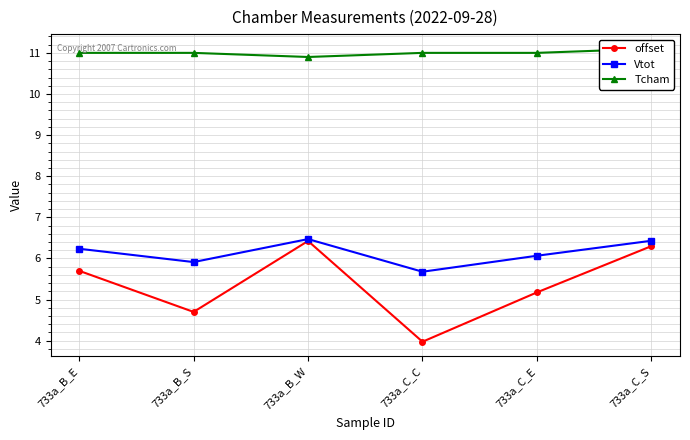

What value does the offset series have at 733a_C_S?

6.3